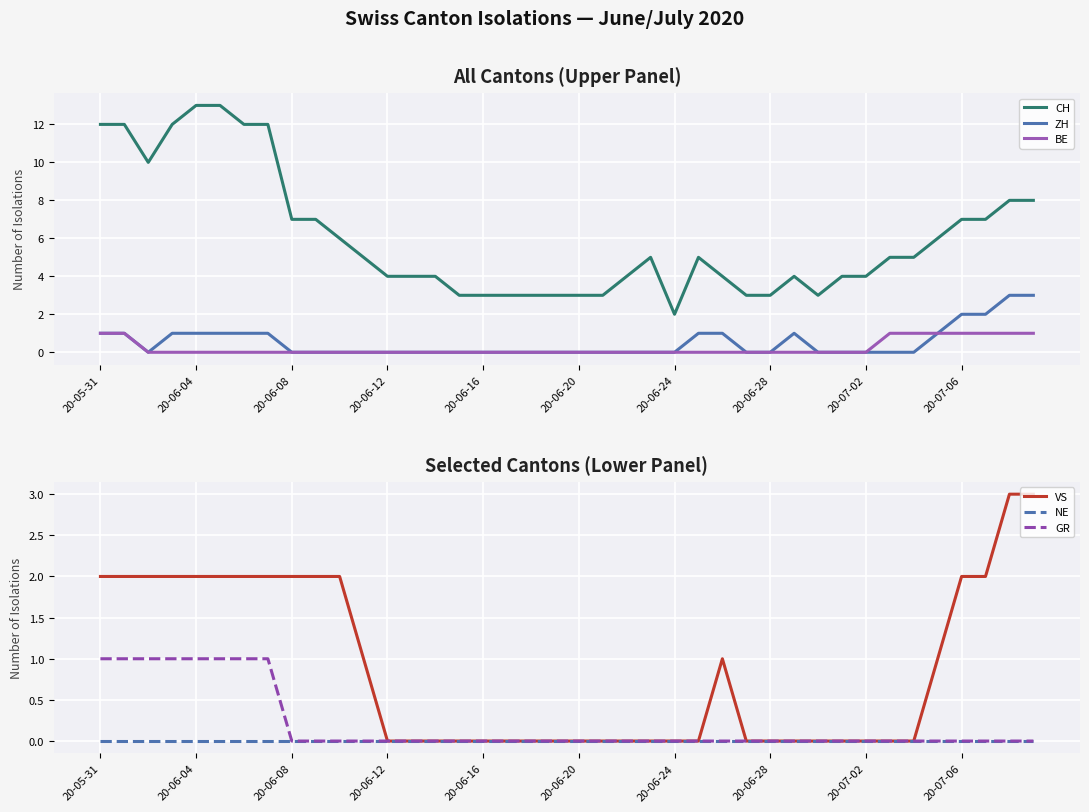

True or false: CH and BE intersect in this chart.

False